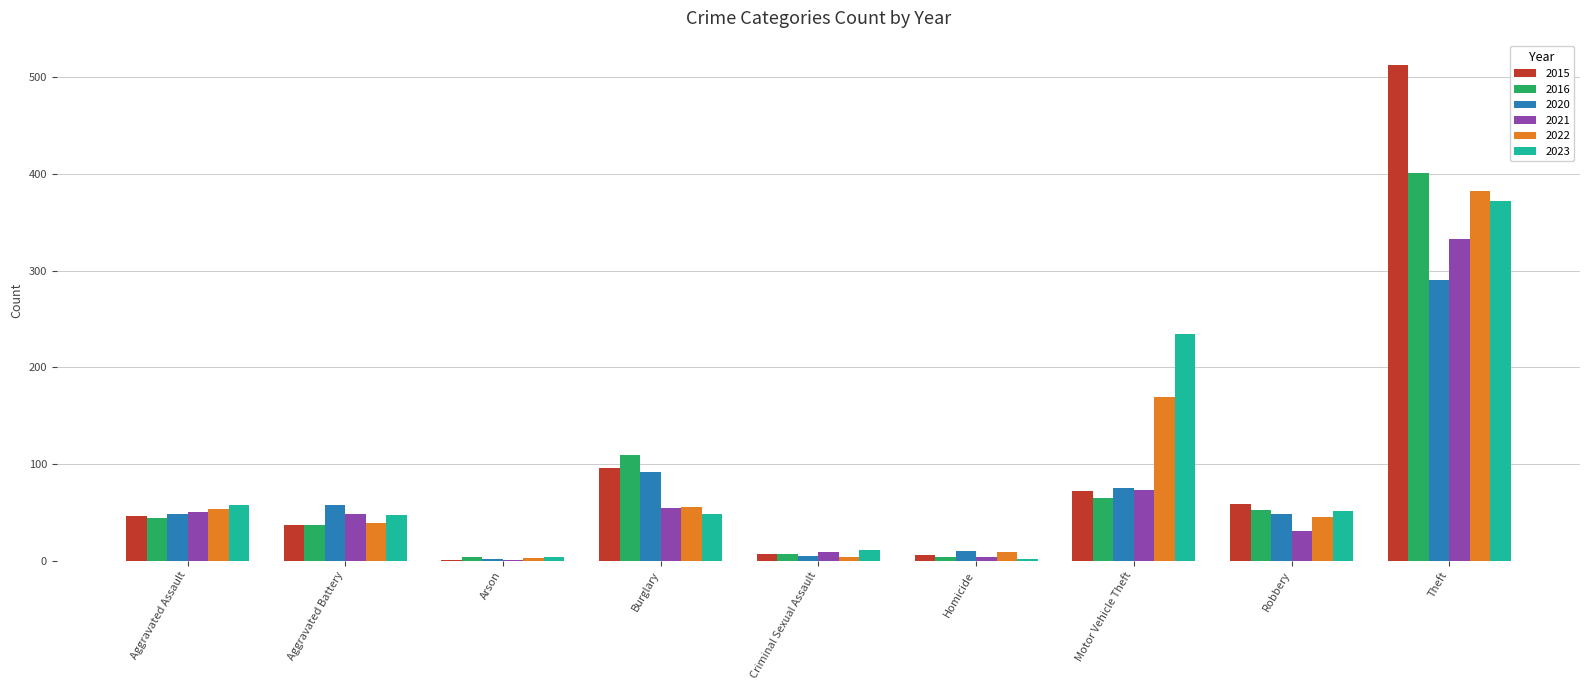

Where is 2016 nearest to the value 202?

Burglary